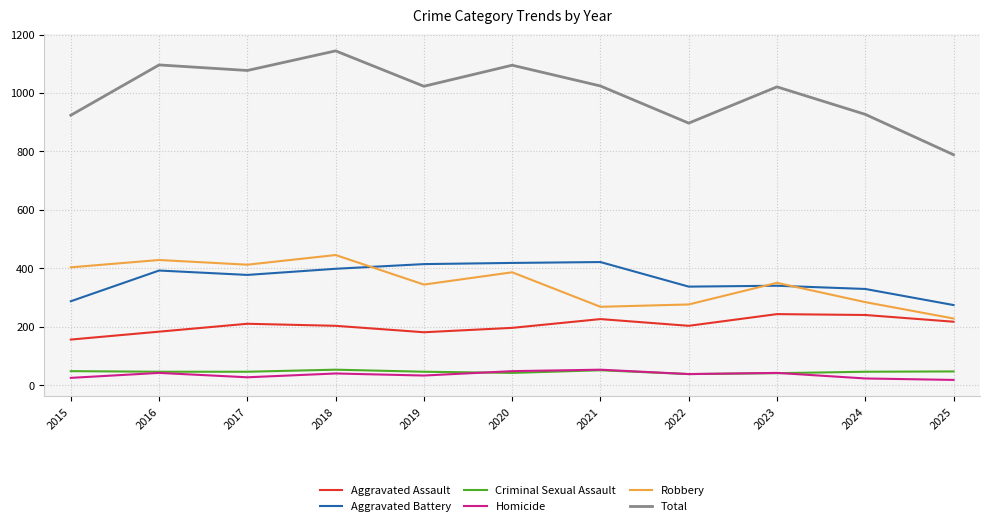

What is the difference between the Robbery values at 2019 and 2024?

60